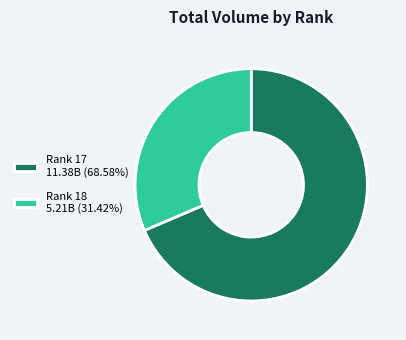

Approximately how many times larger is the value at Rank 18 5.21B (31.42%) compared to Rank 17 11.38B (68.58%)?

0.5